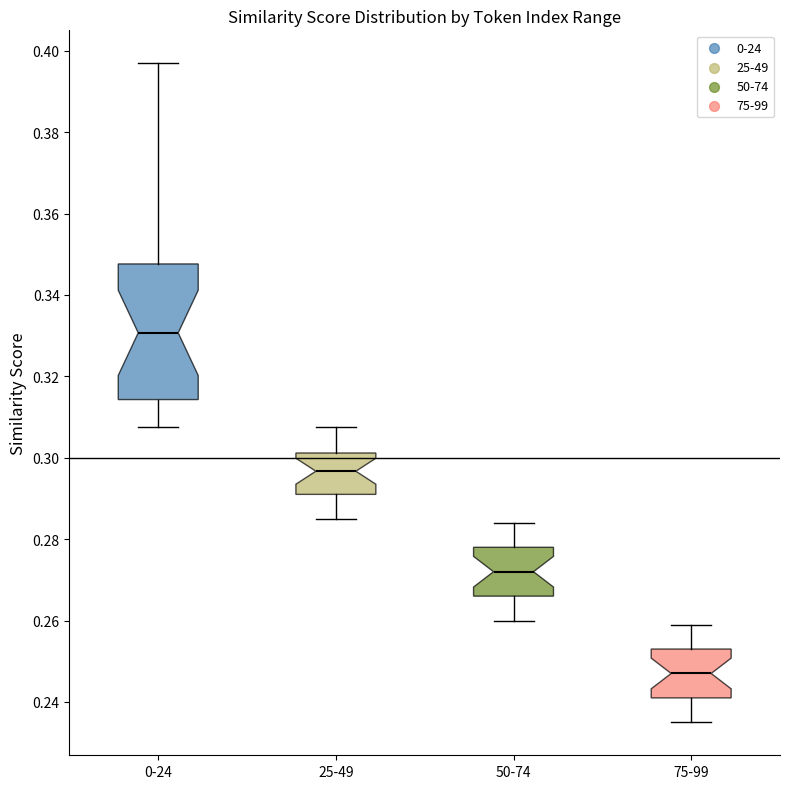

Which box's median line is the highest?

0-24